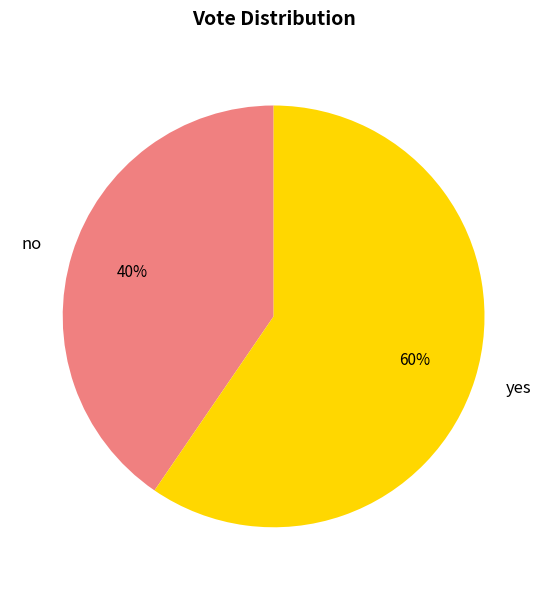

What is the largest slice in the pie chart?

yes